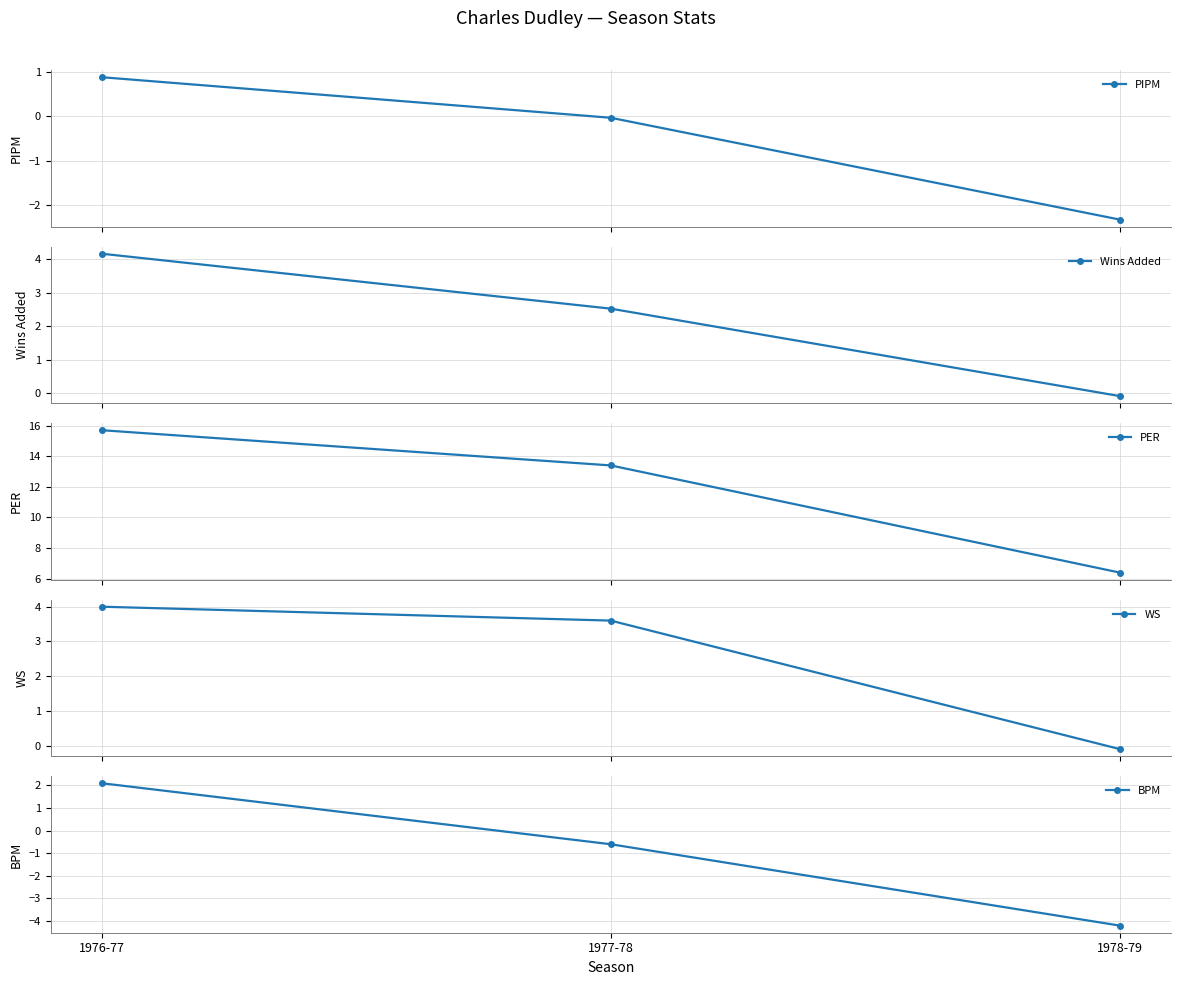

What is the highest value of the WS series?

4.0